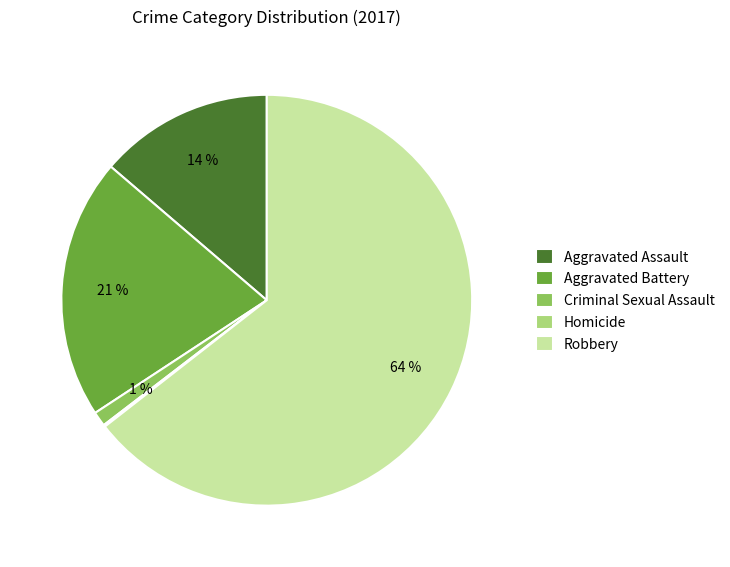

Which slice is the largest?

Robbery